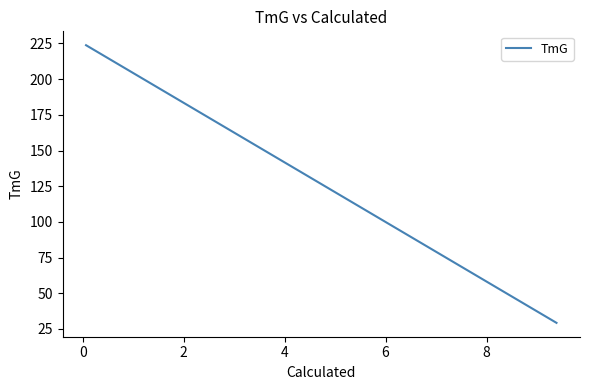

What is the minimum value shown in the chart?

29.3